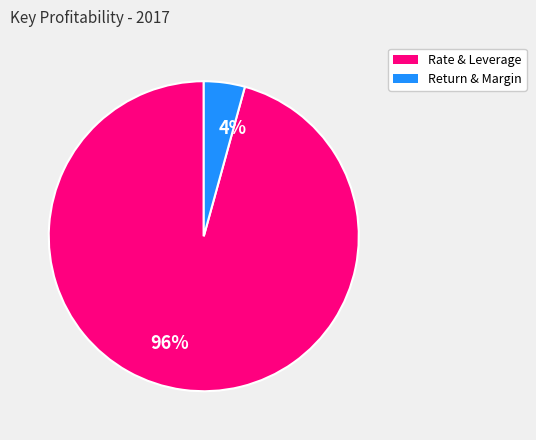

Combined, do 4% and 96% account for over 50%?

Yes